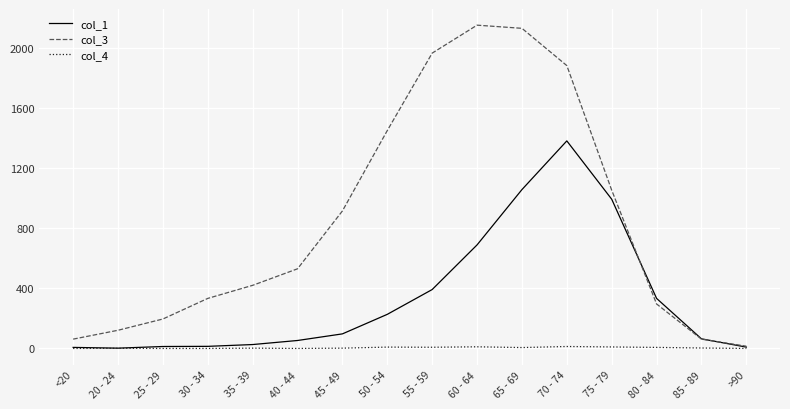

At which category does col_3 reach its first local peak?

60 - 64